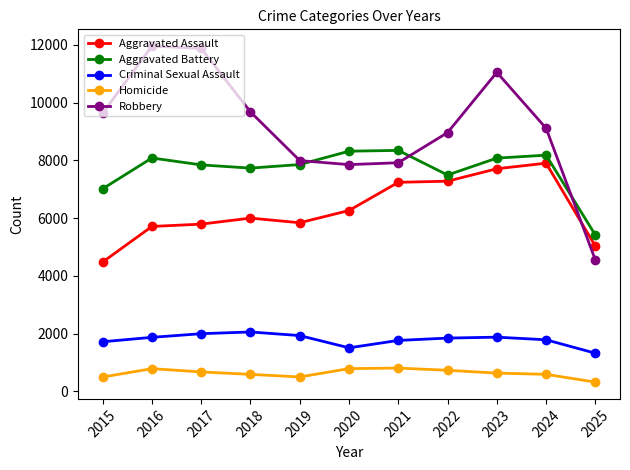

Count the number of data series in this chart.

5